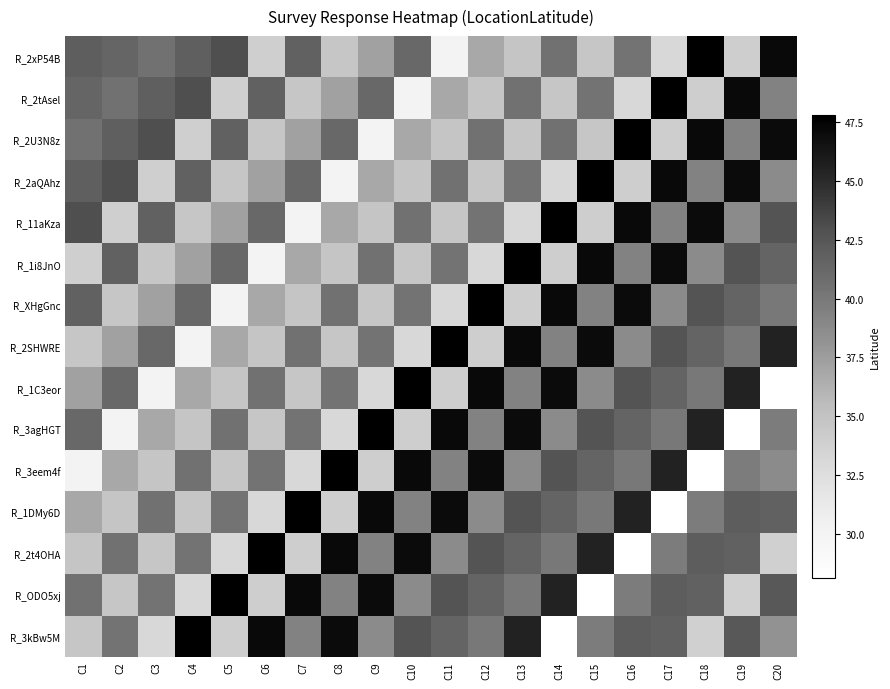

Reading left to right, what are all the values shown in this chart?

R_2xP54B: C1=41.9	C2=41.4	C3=40.6	C4=41.8	C5=43.0	C6=33.9	C7=41.7	C8=34.7	C9=37.2	C10=41.2	C11=30.0	C12=36.7	C13=34.8	C14=40.5	C15=34.7	C16=40.4	C17=33.1	C18=47.8	C19=34.0	C20=47.1
R_2tAsel: C1=41.4	C2=40.6	C3=41.8	C4=43.0	C5=33.9	C6=41.7	C7=34.7	C8=37.2	C9=41.2	C10=30.0	C11=36.7	C12=34.8	C13=40.5	C14=34.7	C15=40.4	C16=33.1	C17=47.8	C18=34.0	C19=47.1	C20=39.3
R_2U3N8z: C1=40.6	C2=41.8	C3=43.0	C4=33.9	C5=41.7	C6=34.7	C7=37.2	C8=41.2	C9=30.0	C10=36.7	C11=34.8	C12=40.5	C13=34.7	C14=40.5	C15=34.7	C16=47.8	C17=34.0	C18=47.1	C19=39.3	C20=47.0
R_2aQAhz: C1=41.8	C2=43.0	C3=33.9	C4=41.7	C5=34.7	C6=37.2	C7=41.2	C8=30.0	C9=36.7	C10=34.8	C11=40.5	C12=34.7	C13=40.4	C14=33.1	C15=47.8	C16=34.0	C17=47.1	C18=39.3	C19=47.0	C20=38.7
R_11aKza: C1=43.0	C2=33.9	C3=41.7	C4=34.7	C5=37.2	C6=41.2	C7=30.0	C8=36.7	C9=34.8	C10=40.5	C11=34.7	C12=40.4	C13=33.1	C14=47.8	C15=34.0	C16=47.1	C17=39.3	C18=47.0	C19=38.7	C20=42.7
R_1i8JnO: C1=33.9	C2=41.7	C3=34.7	C4=37.2	C5=41.2	C6=30.0	C7=36.7	C8=34.8	C9=40.5	C10=34.7	C11=40.4	C12=33.1	C13=47.8	C14=34.0	C15=47.1	C16=39.3	C17=47.0	C18=38.7	C19=42.7	C20=41.4
R_XHgGnc: C1=41.7	C2=34.7	C3=37.2	C4=41.2	C5=30.0	C6=36.7	C7=34.8	C8=40.5	C9=34.7	C10=40.4	C11=33.1	C12=47.8	C13=34.0	C14=47.1	C15=39.3	C16=47.0	C17=38.7	C18=42.7	C19=41.4	C20=40.0
R_2SHWRE: C1=34.7	C2=37.2	C3=41.2	C4=30.0	C5=36.7	C6=34.8	C7=40.5	C8=34.7	C9=40.4	C10=33.1	C11=47.8	C12=34.0	C13=47.1	C14=39.3	C15=47.0	C16=38.7	C17=42.7	C18=41.4	C19=40.0	C20=45.4
R_1C3eor: C1=37.2	C2=41.2	C3=30.0	C4=36.7	C5=34.8	C6=40.5	C7=34.7	C8=40.4	C9=33.1	C10=47.8	C11=34.0	C12=47.1	C13=39.3	C14=47.0	C15=38.7	C16=42.7	C17=41.4	C18=40.0	C19=45.4	C20=28.1
R_3agHGT: C1=41.2	C2=30.0	C3=36.7	C4=34.8	C5=40.5	C6=34.7	C7=40.4	C8=33.1	C9=47.8	C10=34.0	C11=47.1	C12=39.3	C13=47.0	C14=38.7	C15=42.7	C16=41.4	C17=40.0	C18=45.4	C19=28.1	C20=39.8
R_3eem4f: C1=30.0	C2=36.7	C3=34.8	C4=40.5	C5=34.7	C6=40.4	C7=33.1	C8=47.8	C9=34.0	C10=47.1	C11=39.3	C12=47.0	C13=38.7	C14=42.7	C15=41.4	C16=40.0	C17=45.4	C18=28.1	C19=39.8	C20=38.7
R_1DMy6D: C1=36.7	C2=34.8	C3=40.5	C4=34.7	C5=40.4	C6=33.1	C7=47.8	C8=34.0	C9=47.1	C10=39.3	C11=47.0	C12=38.7	C13=42.7	C14=41.4	C15=40.0	C16=45.4	C17=28.1	C18=39.8	C19=42.0	C20=41.7
R_2t4OHA: C1=34.8	C2=40.5	C3=34.7	C4=40.4	C5=33.1	C6=47.8	C7=34.0	C8=47.1	C9=39.3	C10=47.0	C11=38.7	C12=42.7	C13=41.4	C14=40.0	C15=45.4	C16=28.1	C17=39.8	C18=42.0	C19=41.7	C20=33.8
R_ODO5xj: C1=40.5	C2=34.7	C3=40.4	C4=33.1	C5=47.8	C6=34.0	C7=47.1	C8=39.3	C9=47.0	C10=38.7	C11=42.7	C12=41.4	C13=40.0	C14=45.4	C15=28.1	C16=39.8	C17=42.0	C18=41.7	C19=33.8	C20=42.4
R_3kBw5M: C1=34.7	C2=40.4	C3=33.1	C4=47.8	C5=34.0	C6=47.1	C7=39.3	C8=47.0	C9=38.7	C10=42.7	C11=41.4	C12=40.0	C13=45.4	C14=28.1	C15=39.8	C16=42.0	C17=41.7	C18=33.8	C19=42.4	C20=38.3